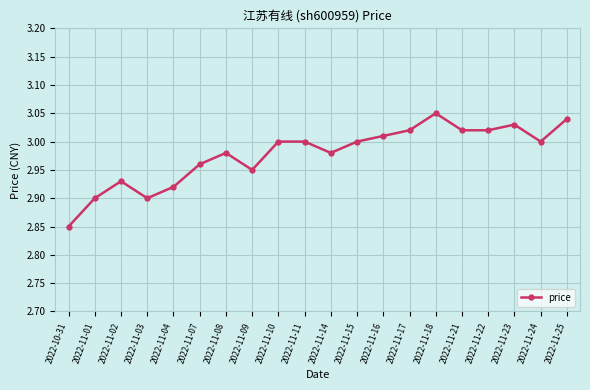

What is the label of the 14th point from the left?

2022-11-17